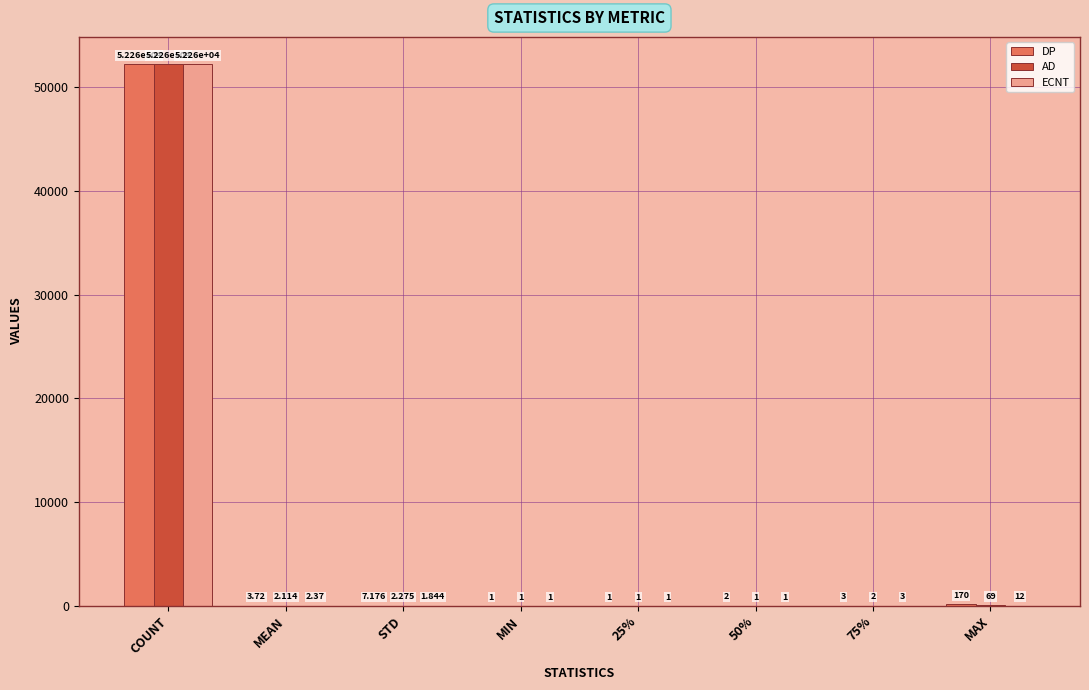

What is the total value across all series at COUNT?

156780.0